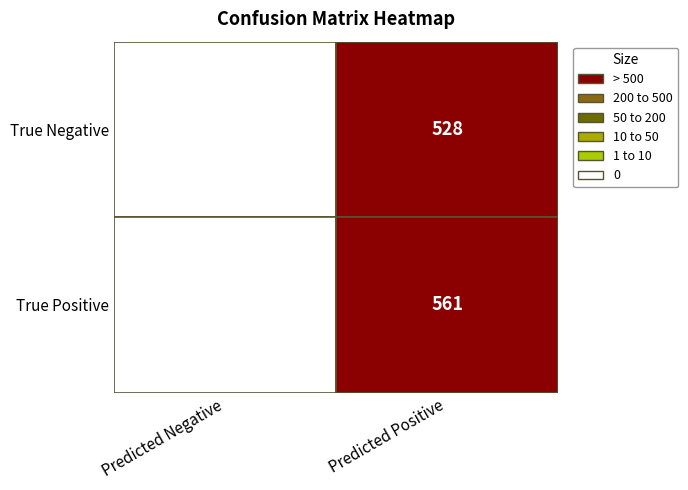

What is the difference between the True Positive values at 0 and 1?

561